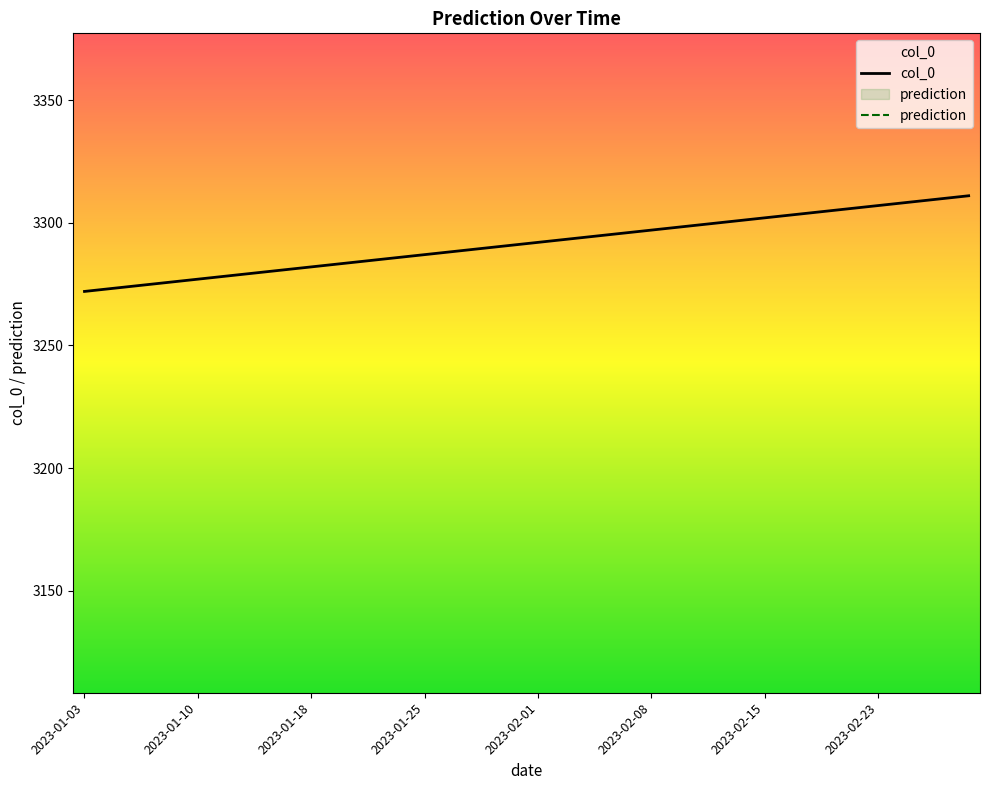

Is it true that col_0 equals 4784.5 at 22?

False